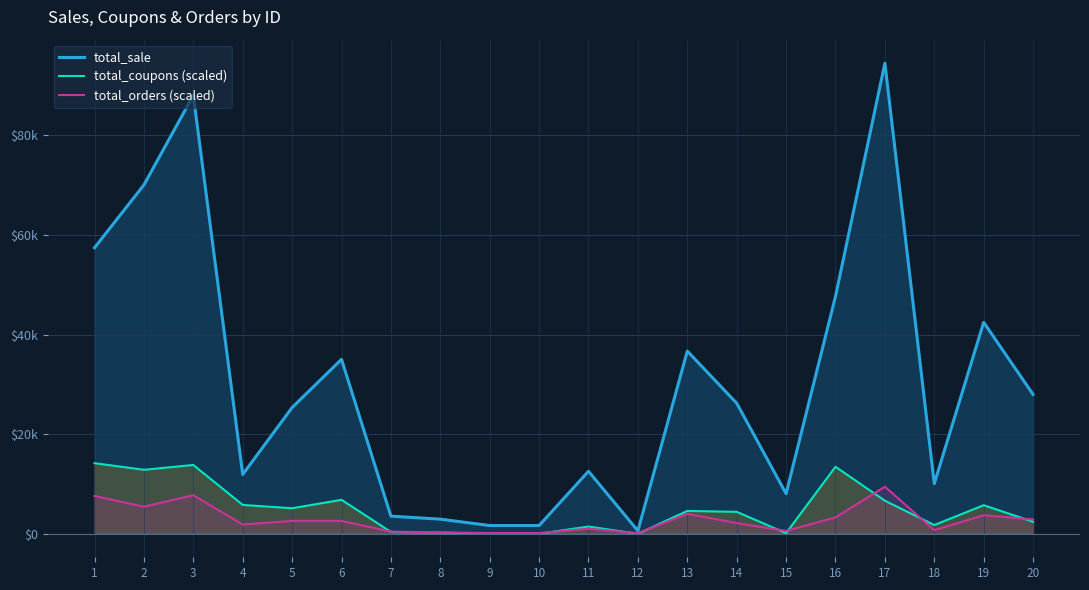

The total_coupons (scaled) series shows 1677.0 at 19. True or false?

False